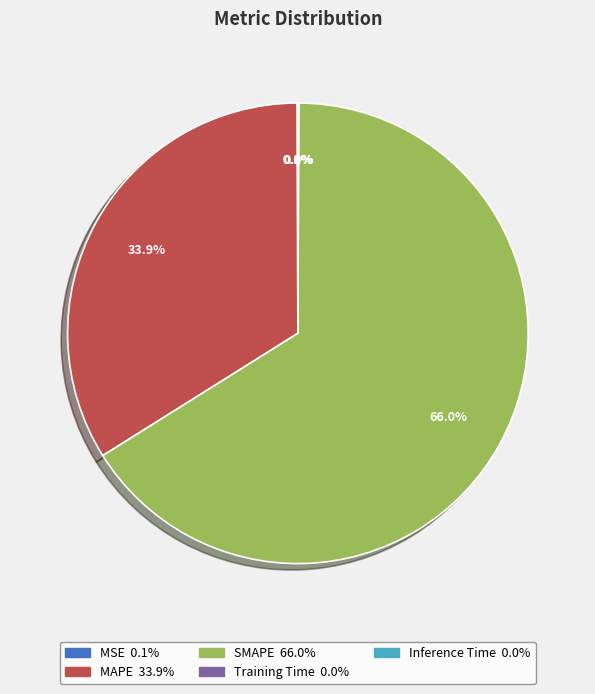

What portion of the pie excludes MAPE?

66.1%